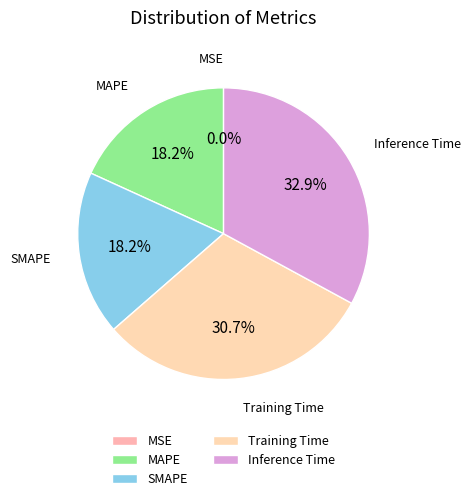

What is the total percentage of MAPE and MSE?

18.2%